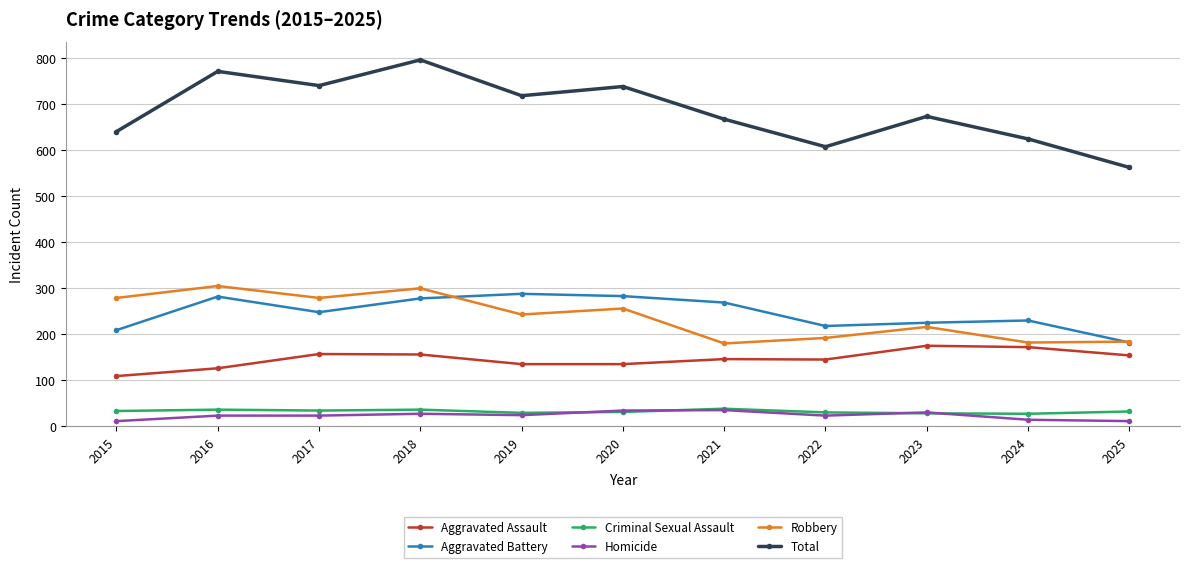

True or false: Total has more than 1 interior local peaks.

True